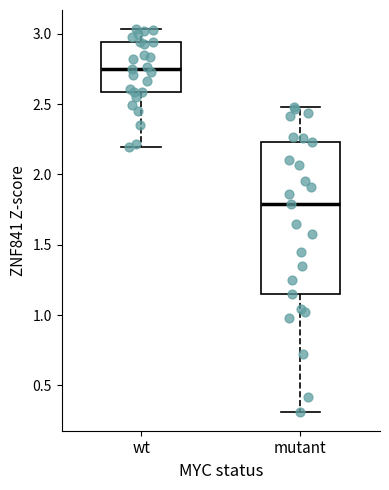

Where is the upper edge of the box for wt on the y-axis? The values are not printed on the chart, so give them approximately, as read against the axis.

2.95